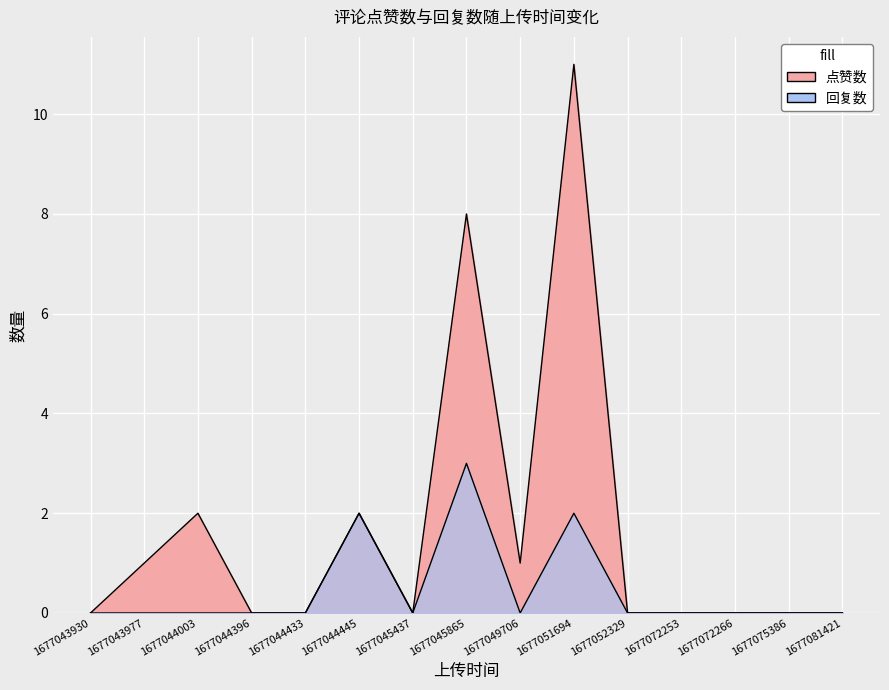

Between 1677052329 and 1677044003, which is larger?

1677044003